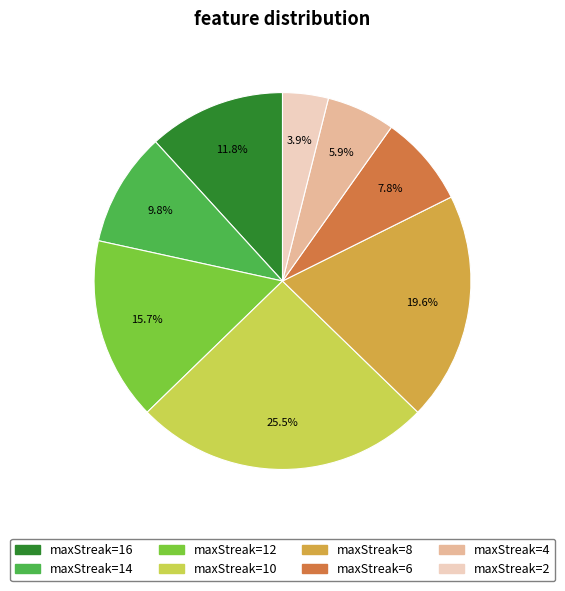

How many segments does this pie chart have?

8